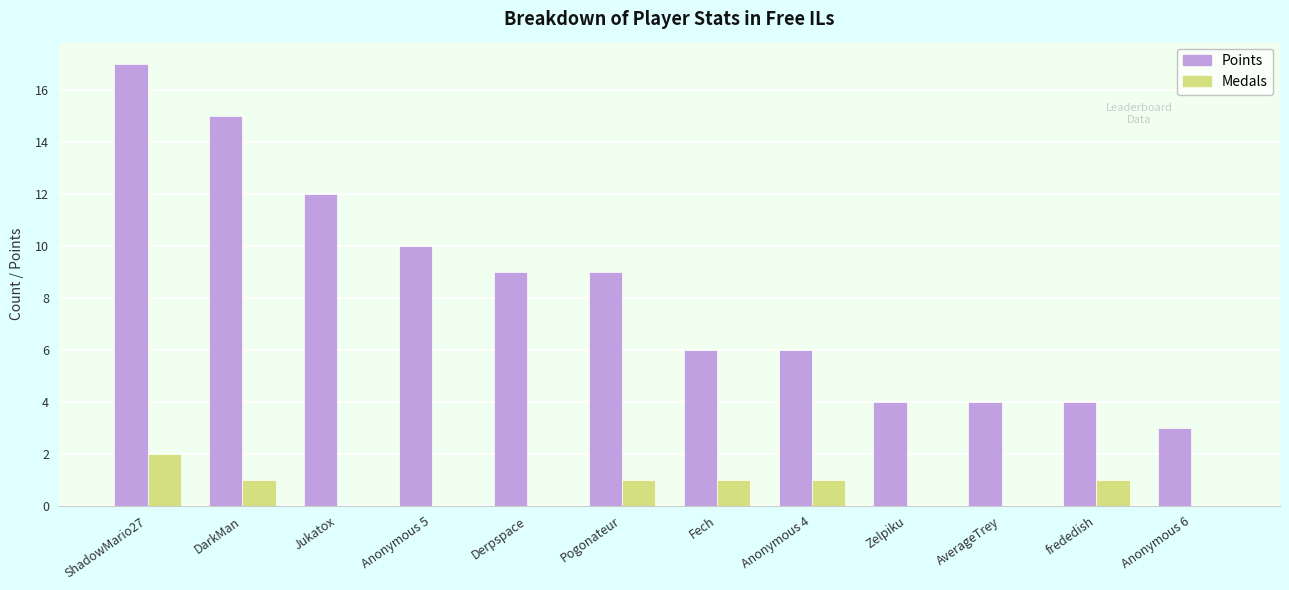

Which series changed the most between DarkMan and Anonymous 5?

Points